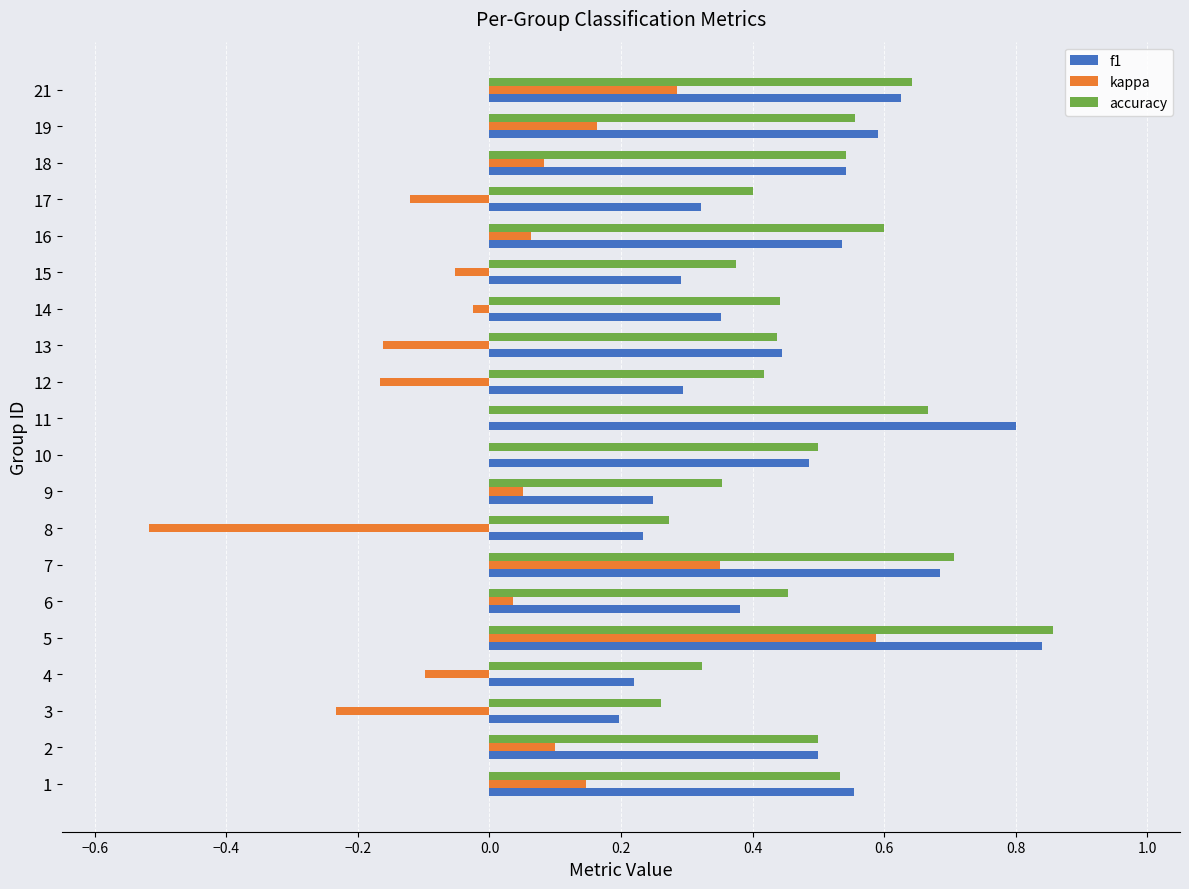

Between 12 and 21, which series saw the biggest shift?

kappa